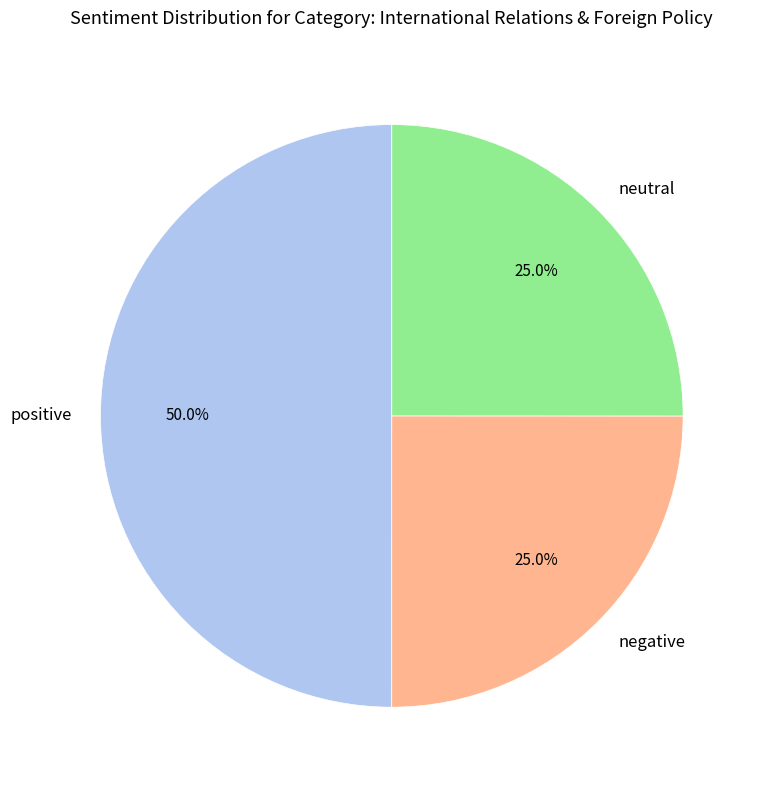

Is neutral the majority of the pie?

No